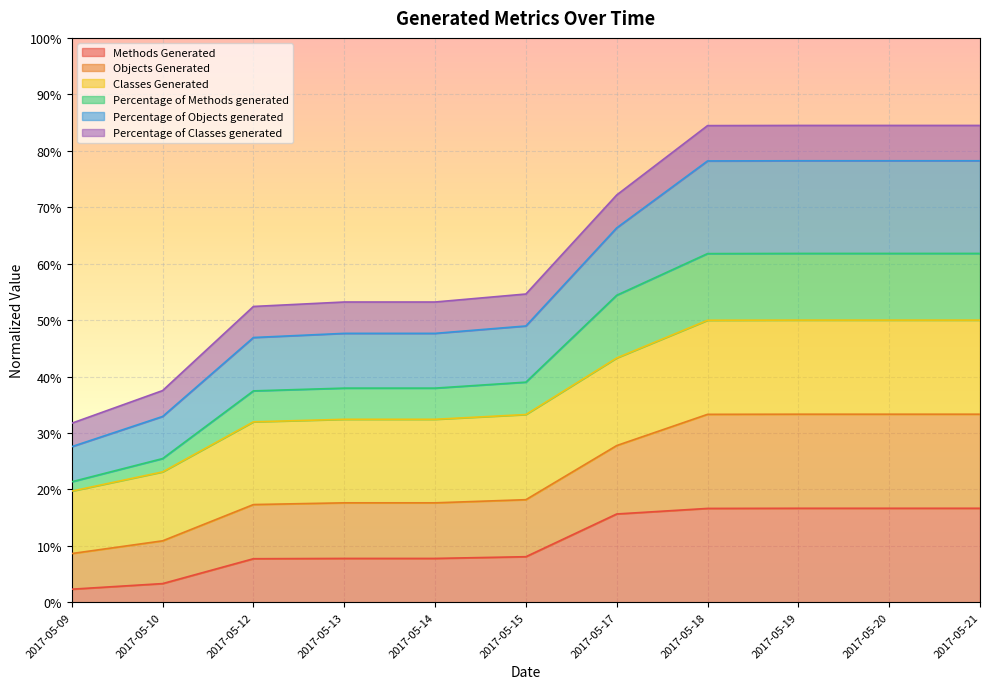

True or false: Percentage of Objects generated and Percentage of Methods generated cross at least once.

False